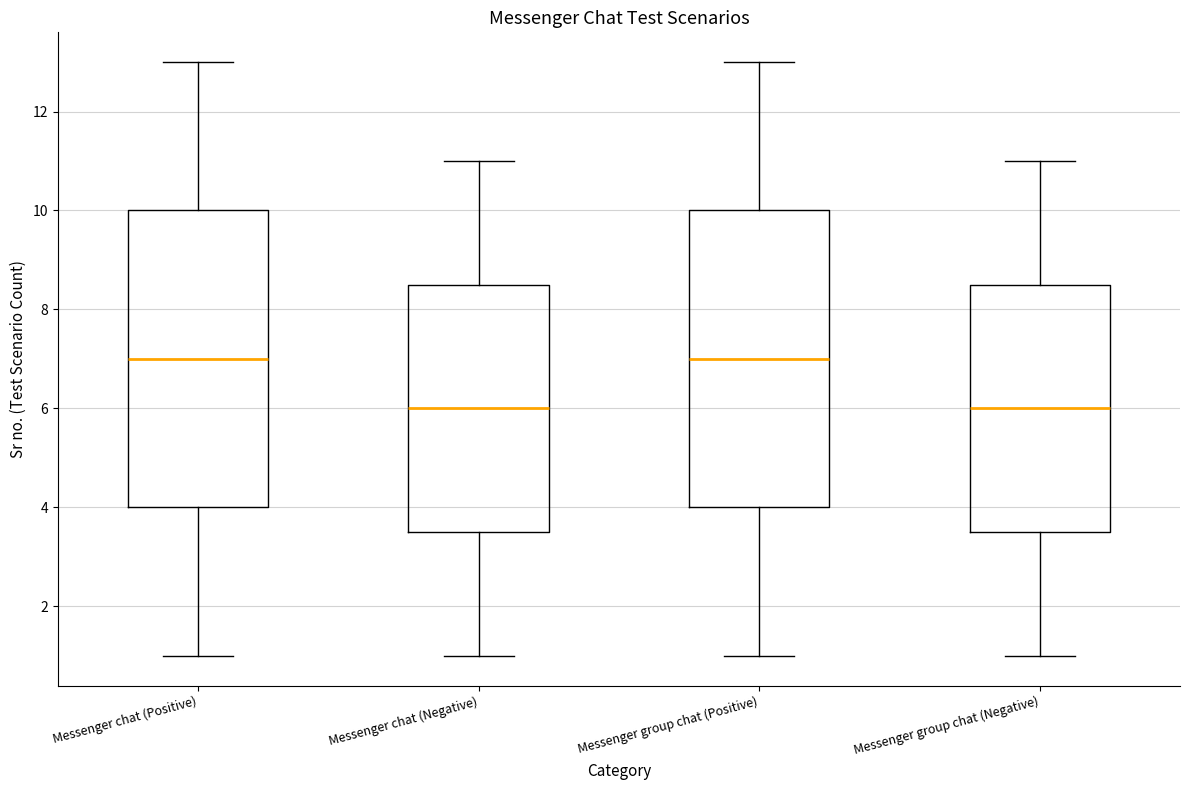

Reading left to right, read every box against the y-axis: the position of its median line, the range the box covers, and the ends of its whiskers. The values are not printed on the chart, so give them approximately, as read against the axis.

Messenger chat (Positive): median 7.0, box 4.0 to 10.0, whiskers 1.0 to 13.0
Messenger chat (Negative): median 6.0, box 3.6 to 8.6, whiskers 1.0 to 11.0
Messenger group chat (Positive): median 7.0, box 4.0 to 10.0, whiskers 1.0 to 13.0
Messenger group chat (Negative): median 6.0, box 3.6 to 8.6, whiskers 1.0 to 11.0